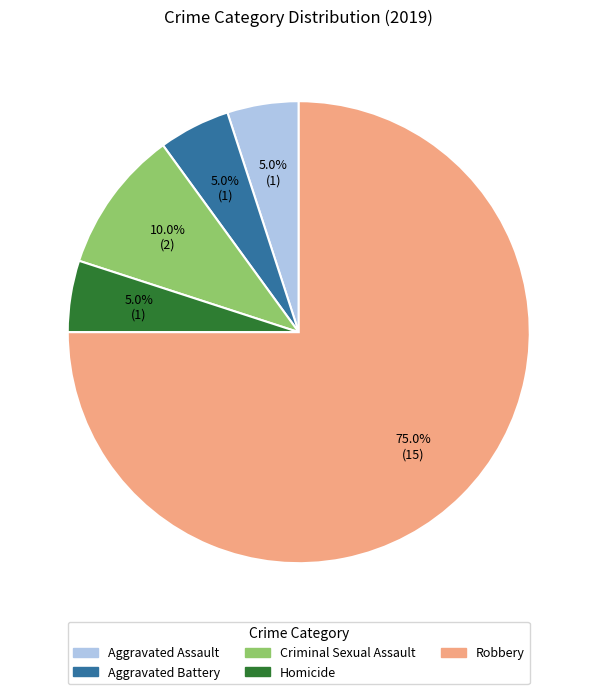

What percentage do Homicide and Robbery together represent?

80.0%